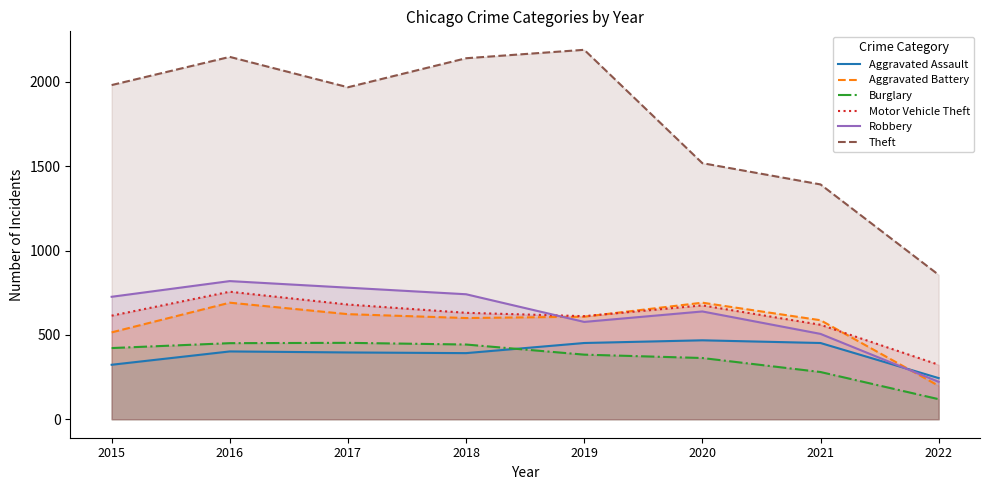

List the labels in order of Theft value, smallest first.

2022, 2021, 2020, 2017, 2015, 2018, 2016, 2019